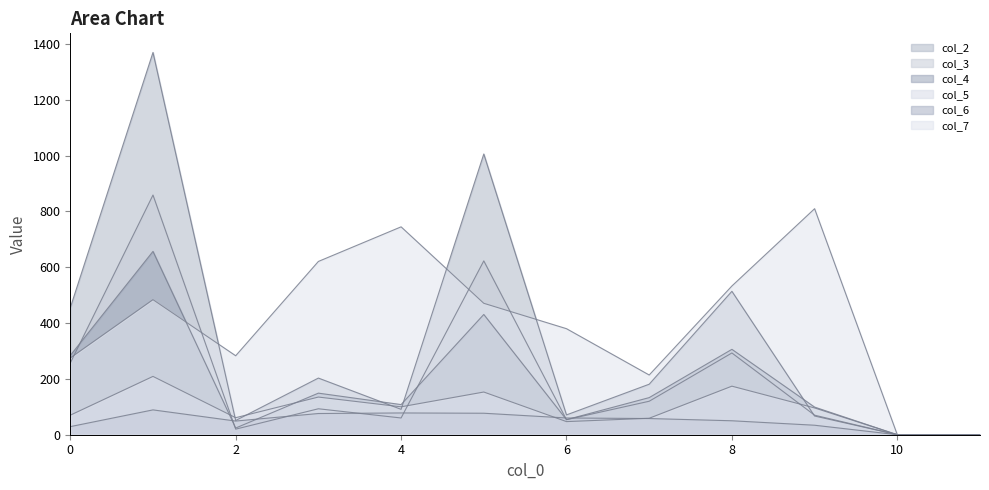

At which category does col_2 reach its first local valley?

2